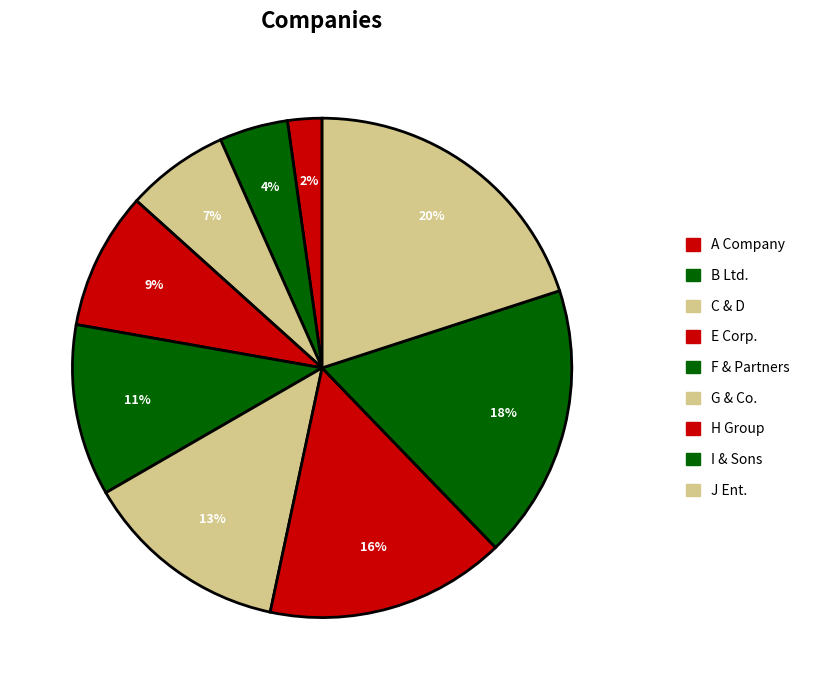

Rank the categories by value from highest to lowest.

J Ent., I & Sons, H Group, G & Co., F & Partners, E Corp., C & D, B Ltd., A Company